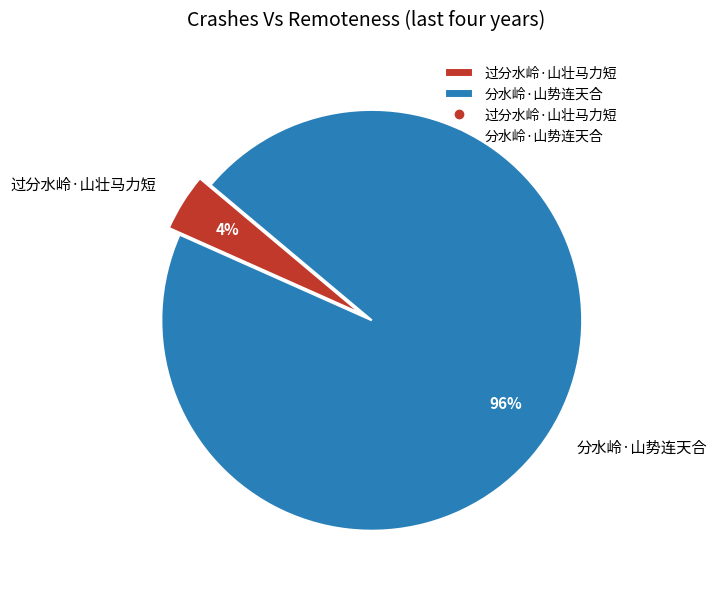

Between 过分水岭·山壮马力短 and 分水岭·山势连天合, which is larger?

分水岭·山势连天合